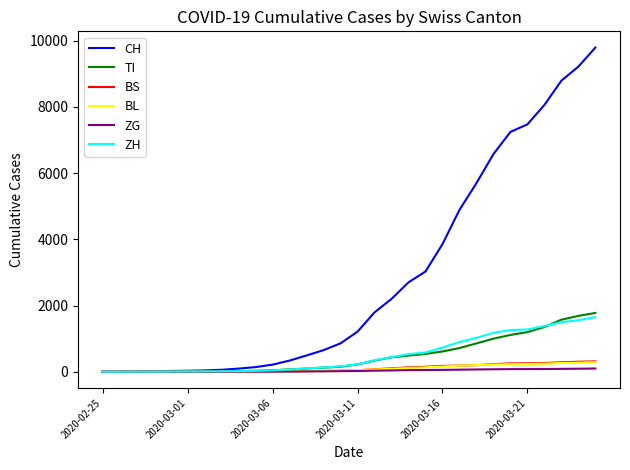

What is the maximum value for BS?

313